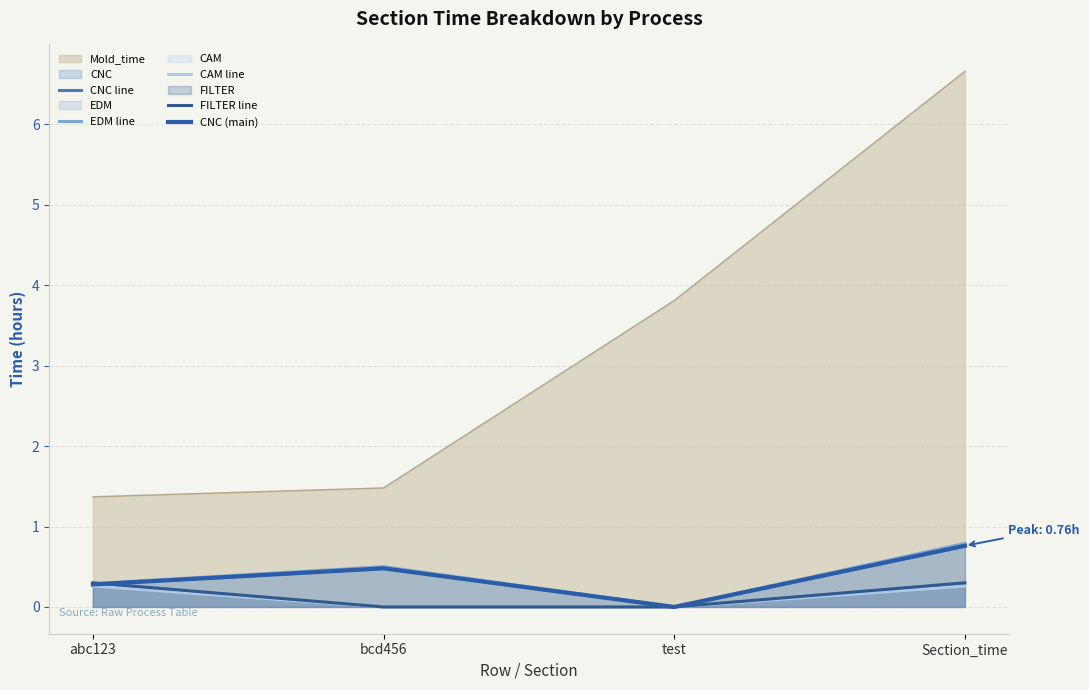

How many series are shown in this chart?

5